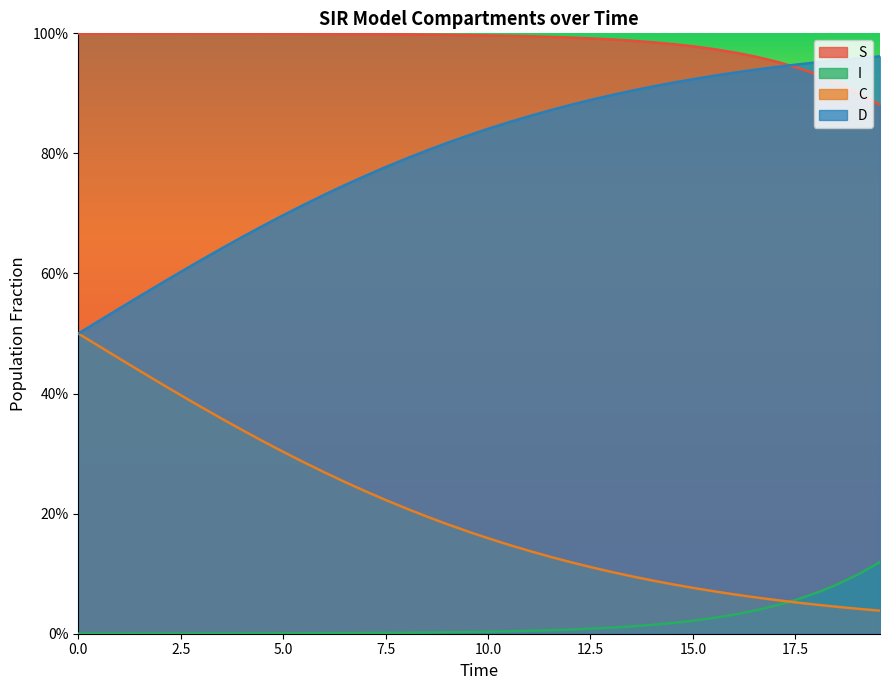

Reading left to right, extract all data points from this chart.

S: 1.0	1.0	1.0	1.0	1.0	1.0	1.0	1.0	1.0	1.0	1.0	1.0	1.0	1.0	1.0	1.0	1.0	1.0	1.0	1.0	1.0	1.0	1.0	1.0	1.0	1.0	1.0	1.0	1.0	1.0	1.0	1.0	1.0	1.0	1.0	0.9	0.9	0.9	0.9	0.9
I: 0.0	0.0	0.0	0.0	0.0	0.0	0.0	0.0	0.0	0.0	0.0	0.0	0.0	0.0	0.0	0.0	0.0	0.0	0.0	0.0	0.0	0.0	0.0	0.0	0.0	0.0	0.0	0.0	0.0	0.0	0.0	0.0	0.0	0.0	0.0	0.1	0.1	0.1	0.1	0.1
C: 0.5	0.5	0.5	0.4	0.4	0.4	0.4	0.4	0.3	0.3	0.3	0.3	0.3	0.3	0.2	0.2	0.2	0.2	0.2	0.2	0.2	0.1	0.1	0.1	0.1	0.1	0.1	0.1	0.1	0.1	0.1	0.1	0.1	0.1	0.1	0.1	0.0	0.0	0.0	0.0
D: 0.5	0.5	0.5	0.6	0.6	0.6	0.6	0.6	0.7	0.7	0.7	0.7	0.7	0.7	0.8	0.8	0.8	0.8	0.8	0.8	0.8	0.9	0.9	0.9	0.9	0.9	0.9	0.9	0.9	0.9	0.9	0.9	0.9	0.9	0.9	0.9	1.0	1.0	1.0	1.0